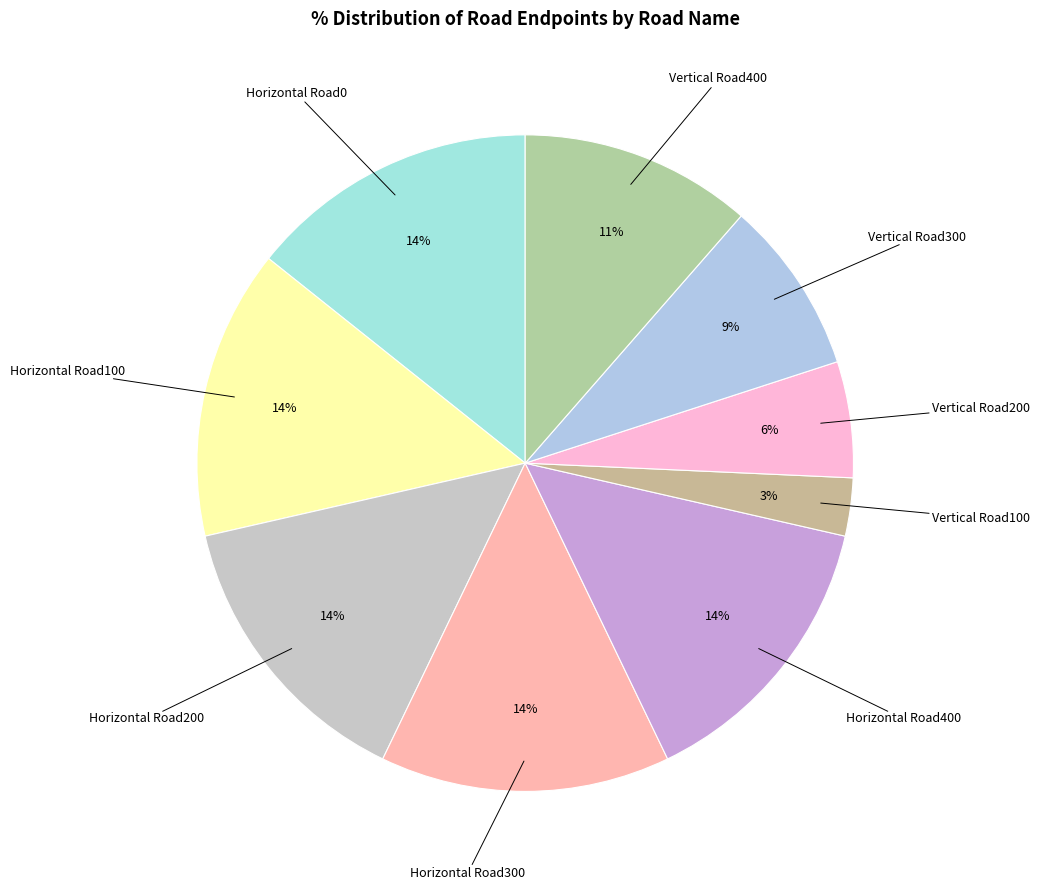

Approximately how many times larger is the value at Vertical Road200 compared to Vertical Road100?

2.0